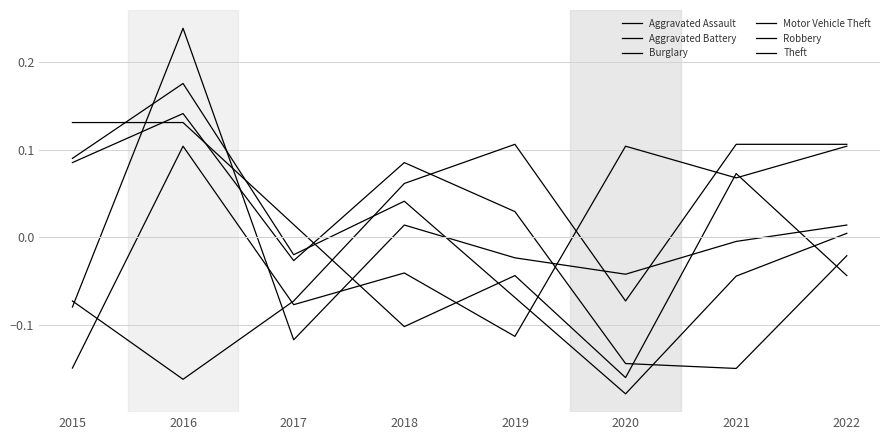

How many lines are shown in the chart?

6